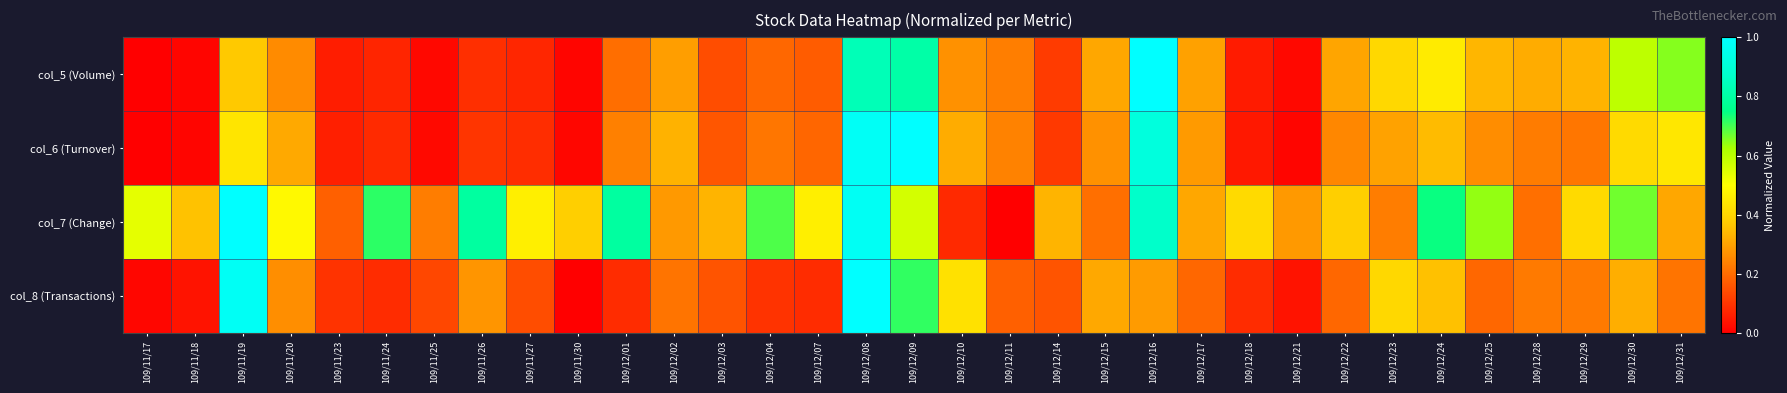

Which has a higher value, 109/12/08 or 109/12/21?

109/12/08